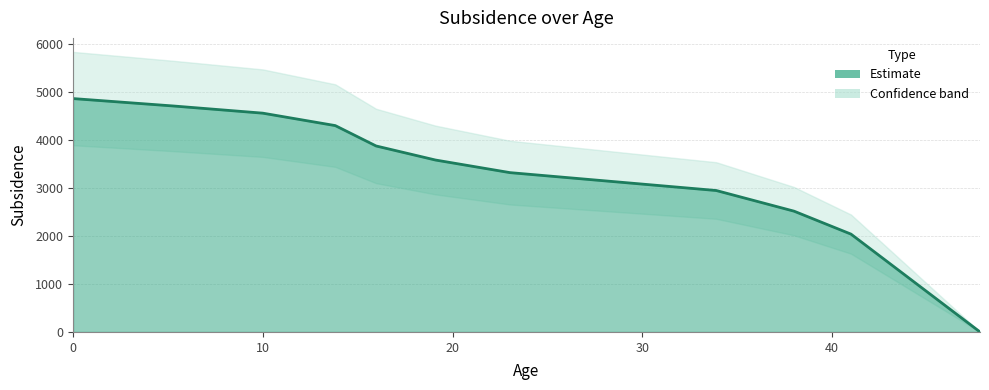

Approximately how many times larger is the value at 38 compared to 19.1?

0.7